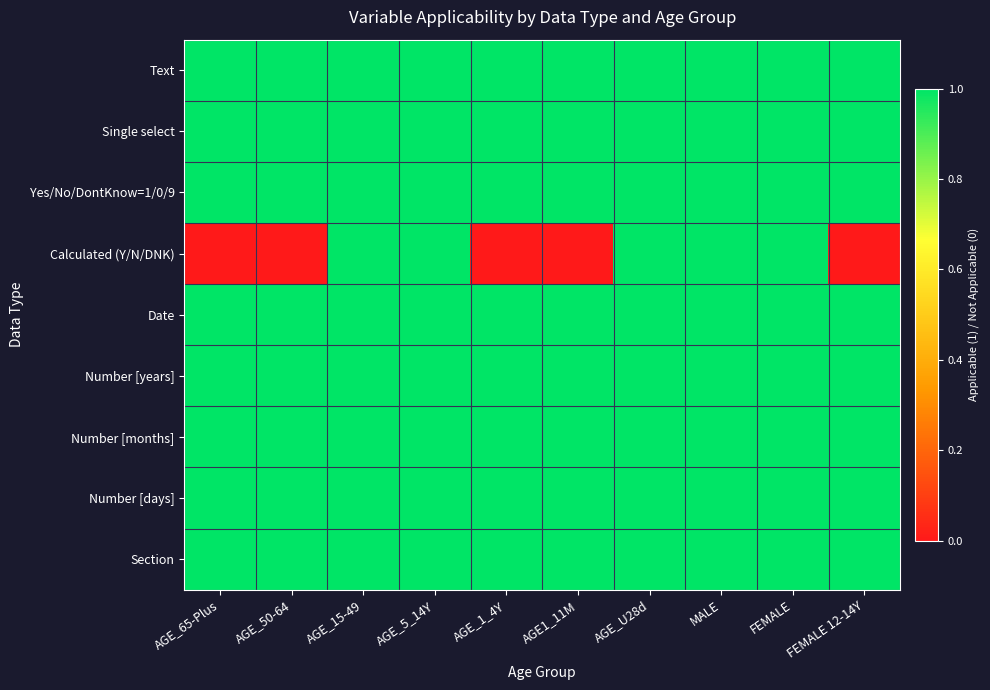

Reading right to left, transcribe all the data shown in this chart.

Text: FEMALE 12-14Y=1	FEMALE=1	MALE=1	AGE_U28d=1	AGE1_11M=1	AGE_1_4Y=1	AGE_5_14Y=1	AGE_15-49=1	AGE_50-64=1	AGE_65-Plus=1
Single select: FEMALE 12-14Y=1	FEMALE=1	MALE=1	AGE_U28d=1	AGE1_11M=1	AGE_1_4Y=1	AGE_5_14Y=1	AGE_15-49=1	AGE_50-64=1	AGE_65-Plus=1
Yes/No/DontKnow=1/0/9: FEMALE 12-14Y=1	FEMALE=1	MALE=1	AGE_U28d=1	AGE1_11M=1	AGE_1_4Y=1	AGE_5_14Y=1	AGE_15-49=1	AGE_50-64=1	AGE_65-Plus=1
Calculated (Y/N/DNK): FEMALE 12-14Y=0	FEMALE=1	MALE=1	AGE_U28d=1	AGE1_11M=0	AGE_1_4Y=0	AGE_5_14Y=1	AGE_15-49=1	AGE_50-64=0	AGE_65-Plus=0
Date: FEMALE 12-14Y=1	FEMALE=1	MALE=1	AGE_U28d=1	AGE1_11M=1	AGE_1_4Y=1	AGE_5_14Y=1	AGE_15-49=1	AGE_50-64=1	AGE_65-Plus=1
Number [years]: FEMALE 12-14Y=1	FEMALE=1	MALE=1	AGE_U28d=1	AGE1_11M=1	AGE_1_4Y=1	AGE_5_14Y=1	AGE_15-49=1	AGE_50-64=1	AGE_65-Plus=1
Number [months]: FEMALE 12-14Y=1	FEMALE=1	MALE=1	AGE_U28d=1	AGE1_11M=1	AGE_1_4Y=1	AGE_5_14Y=1	AGE_15-49=1	AGE_50-64=1	AGE_65-Plus=1
Number [days]: FEMALE 12-14Y=1	FEMALE=1	MALE=1	AGE_U28d=1	AGE1_11M=1	AGE_1_4Y=1	AGE_5_14Y=1	AGE_15-49=1	AGE_50-64=1	AGE_65-Plus=1
Section: FEMALE 12-14Y=1	FEMALE=1	MALE=1	AGE_U28d=1	AGE1_11M=1	AGE_1_4Y=1	AGE_5_14Y=1	AGE_15-49=1	AGE_50-64=1	AGE_65-Plus=1